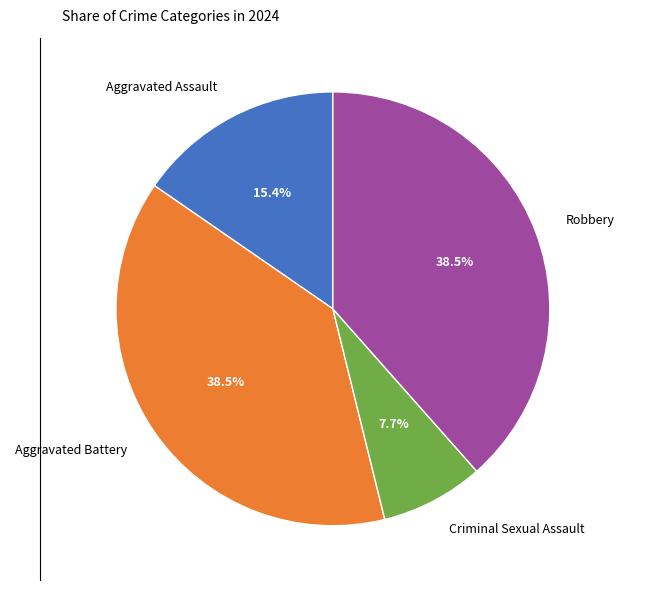

Which has a higher value, Robbery or Criminal Sexual Assault?

Robbery